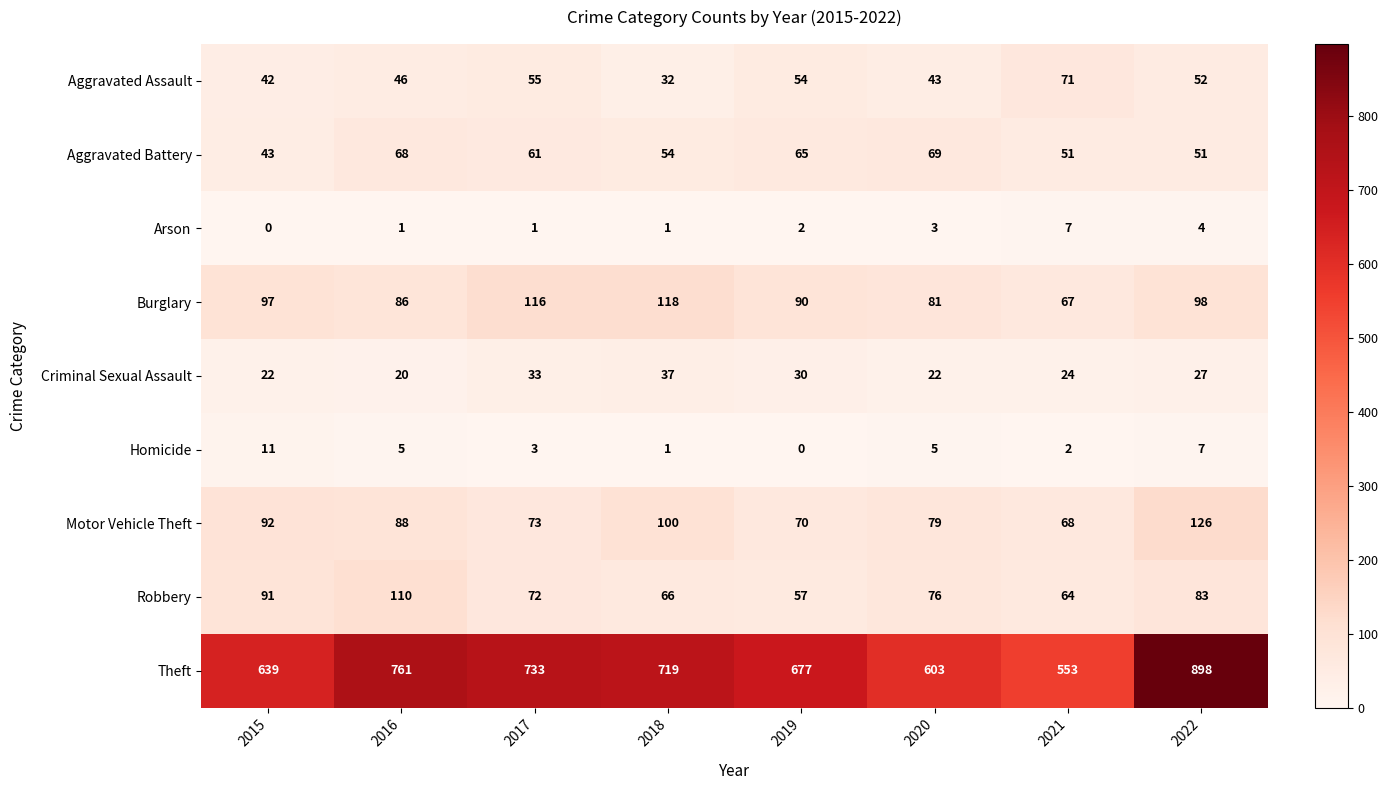

Between 2017 and 2021, which series saw the biggest shift?

Theft